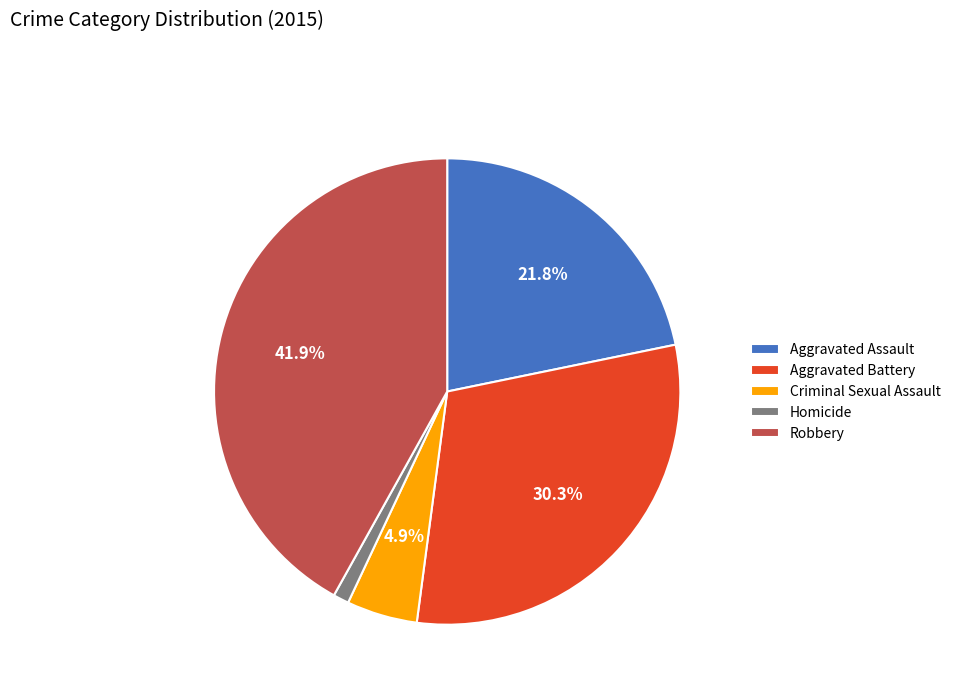

Which has a higher value, Aggravated Battery or Homicide?

Aggravated Battery